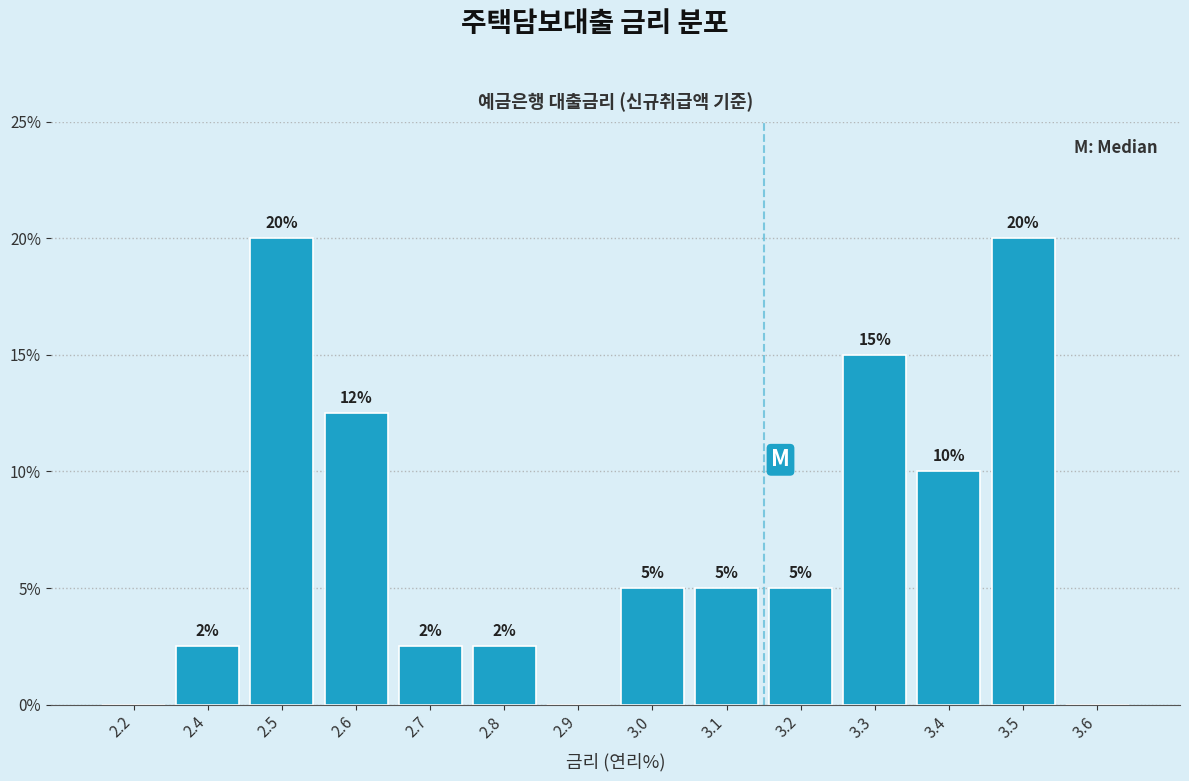

True or false: the data shows 5.0 at 3.1.

True